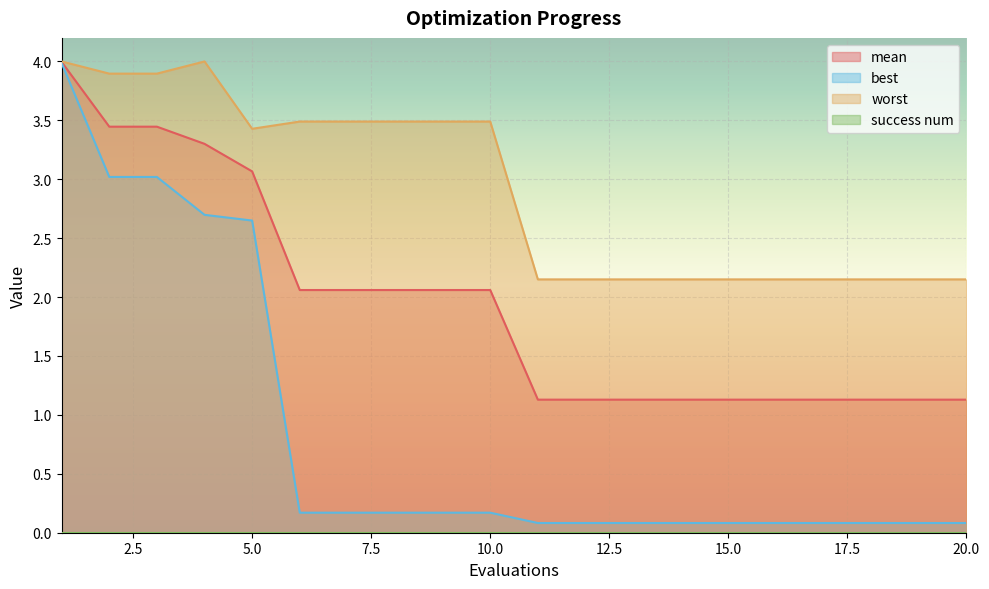

What is the difference between the second highest and minimum values in the mean series?

2.3